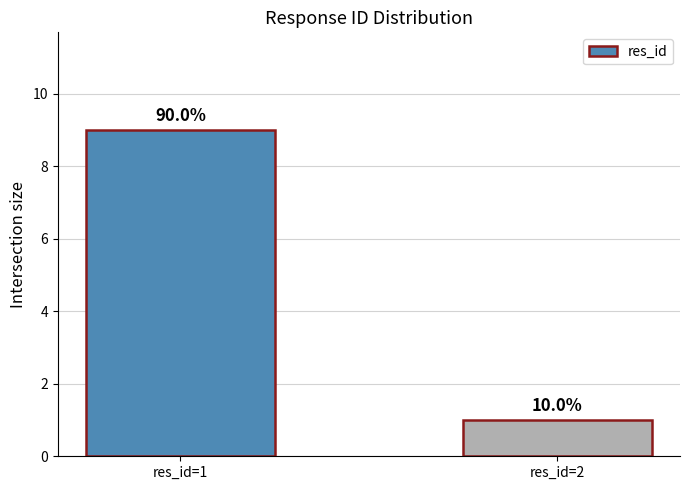

What value does the data have at res_id=1?

9